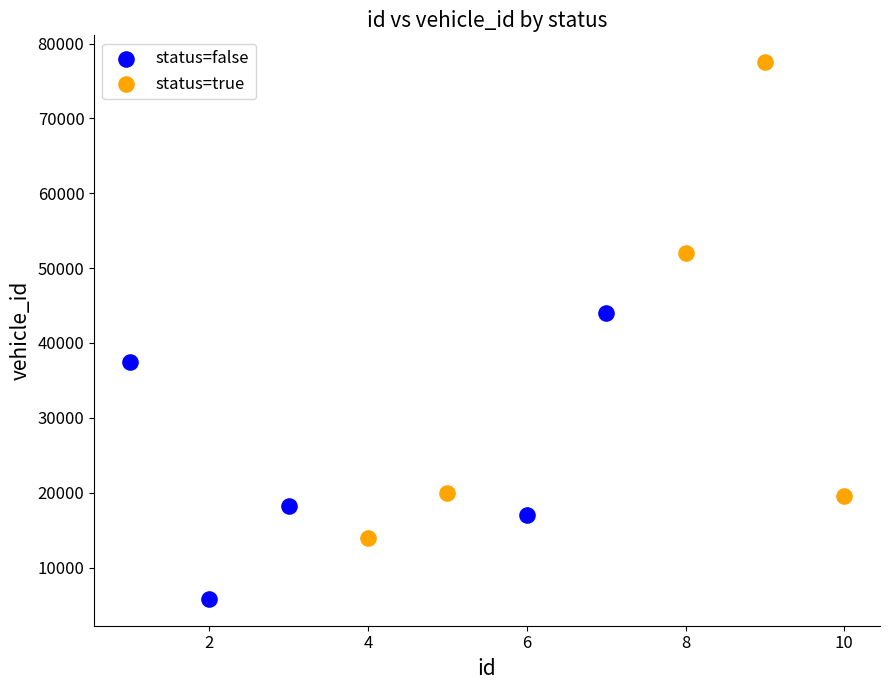

Which series has the widest spread of Y values?

status=true